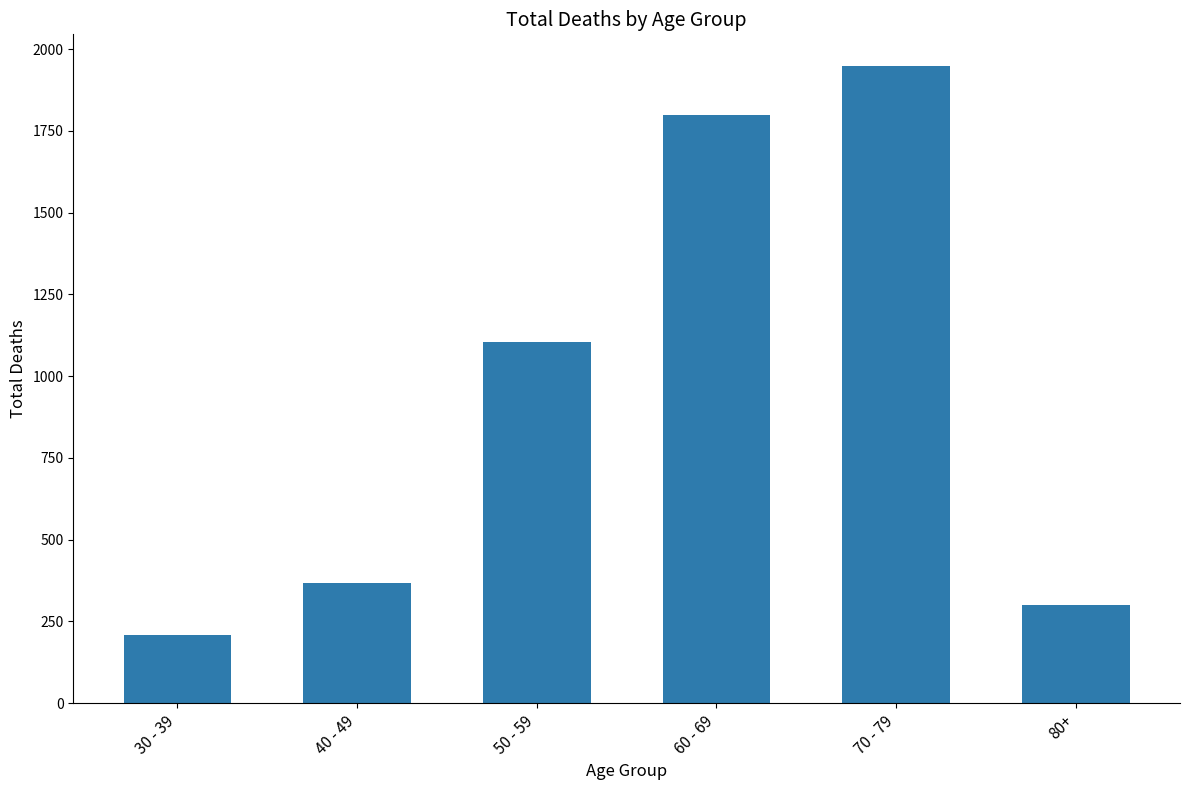

What is the change in value from 50 - 59 to 60 - 69?

+696